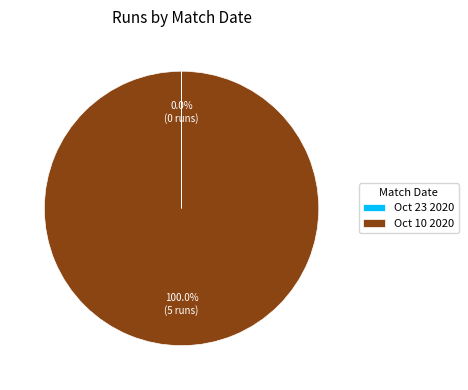

Does any single category account for the majority?

Yes